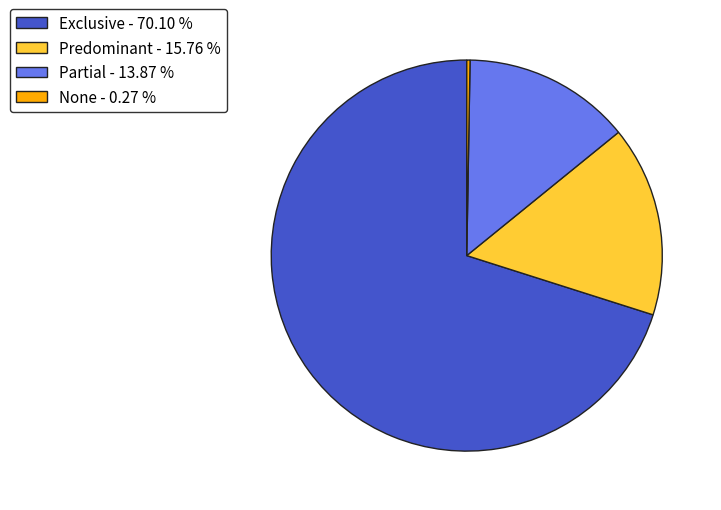

Do Predominant - 15.76 % and Partial - 13.87 % together represent more than half of the pie?

No